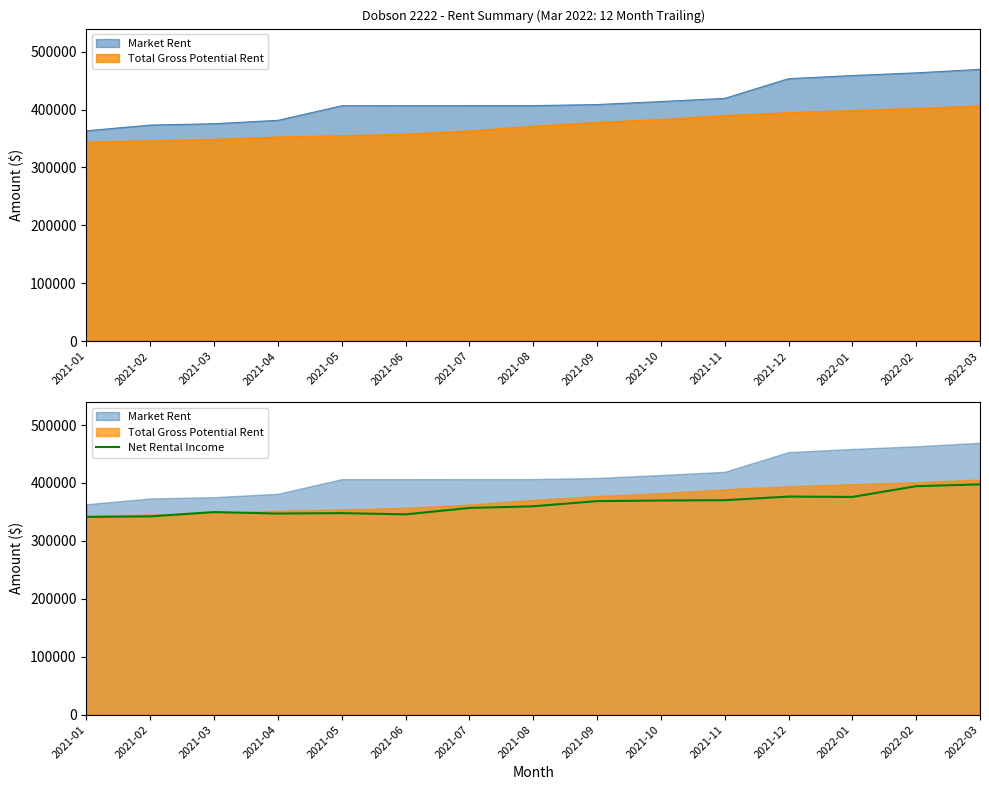

How many interior local peaks (higher than both neighbors) does the data have?

3